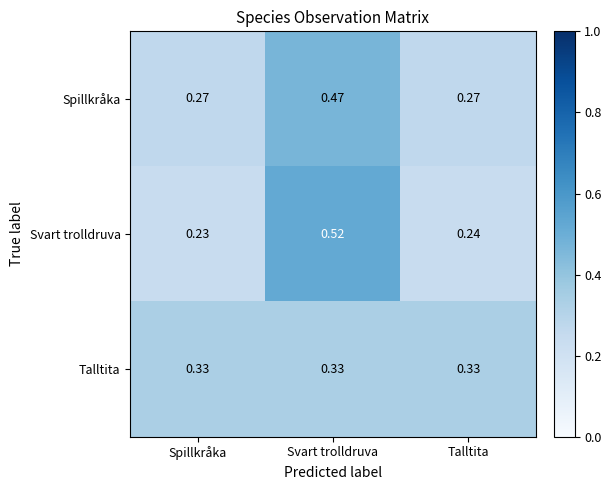

At Talltita, list the series in order from largest to smallest.

Talltita, Spillkråka, Svart trolldruva